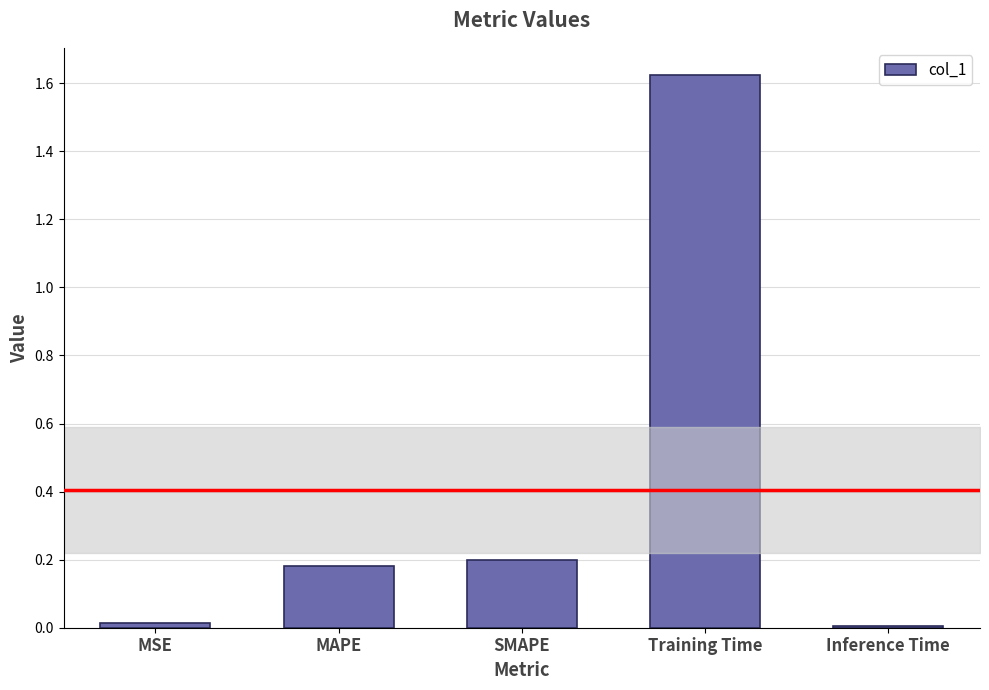

Which label corresponds to the largest value in the chart?

Training Time